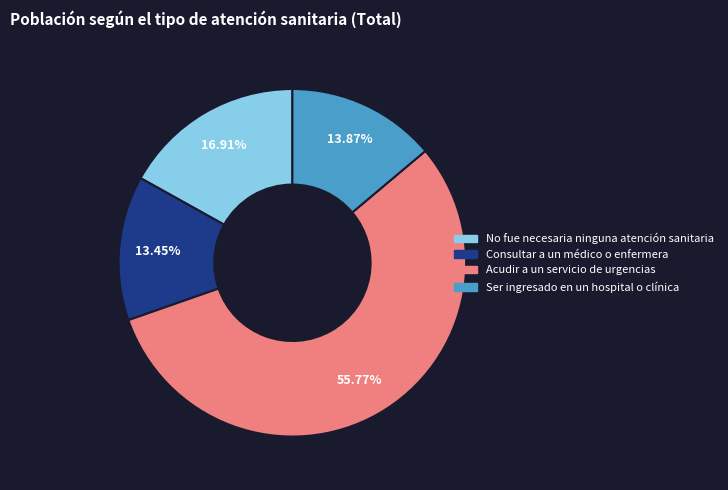

Is there any slice that represents more than half of the pie?

Yes